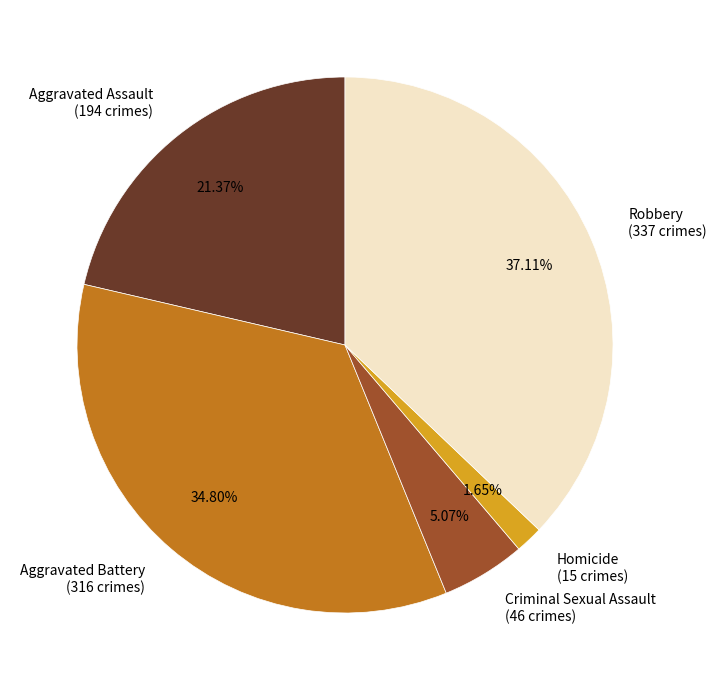

What is the largest slice in the pie chart?

Robbery